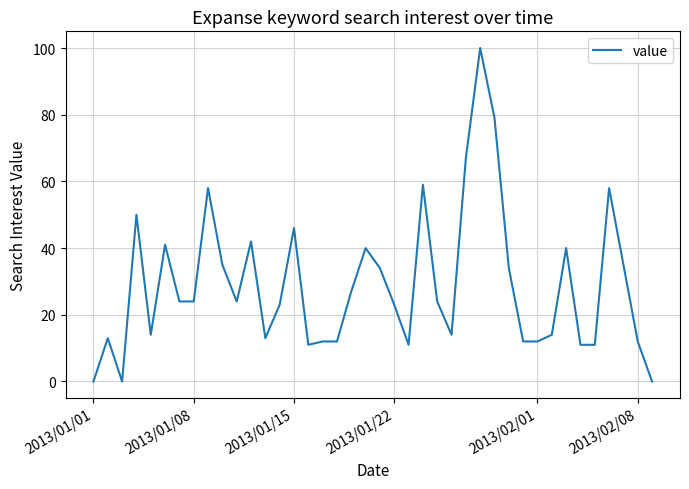

What is the difference between the maximum and minimum values?

100